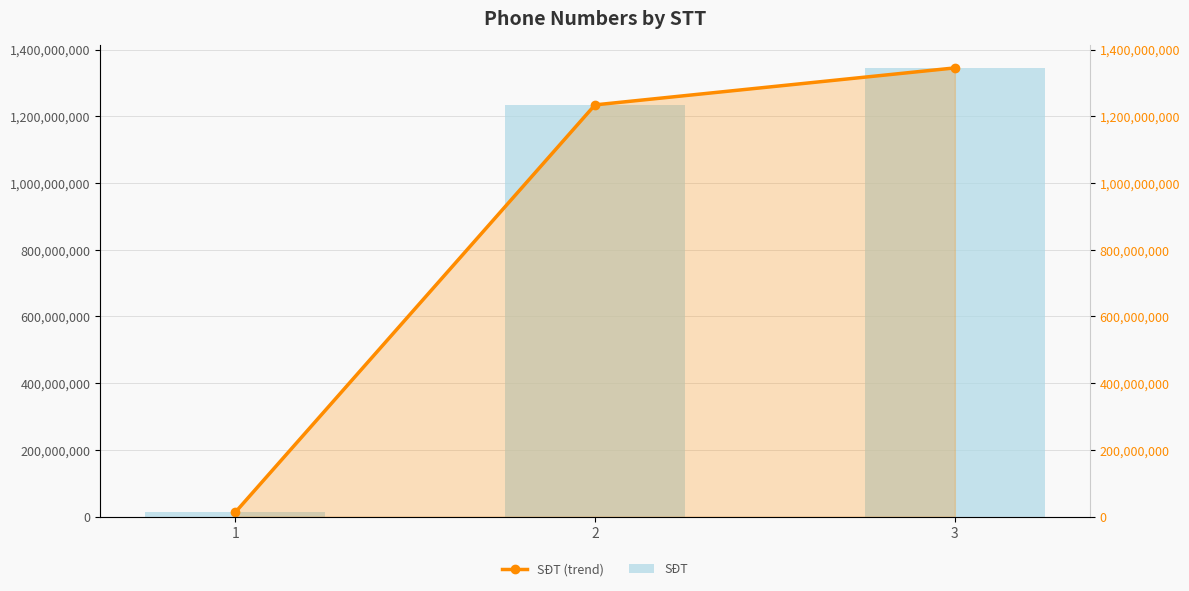

What are all the series names shown in the legend?

SĐT (trend), SĐT